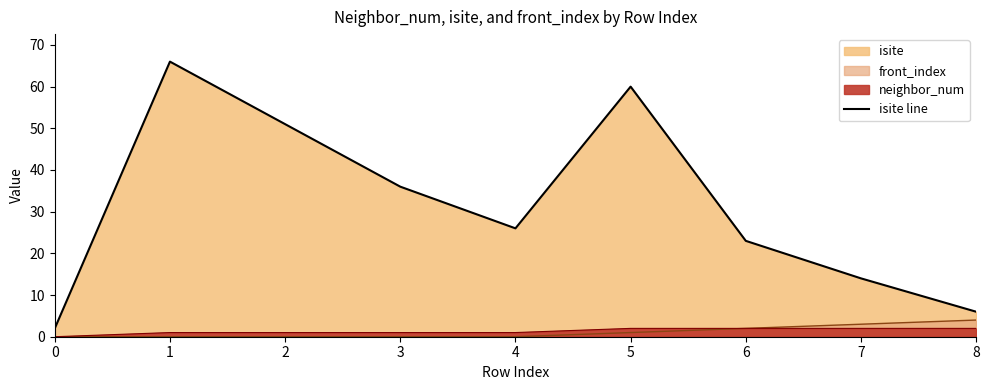

What is the maximum value shown in the chart?

66